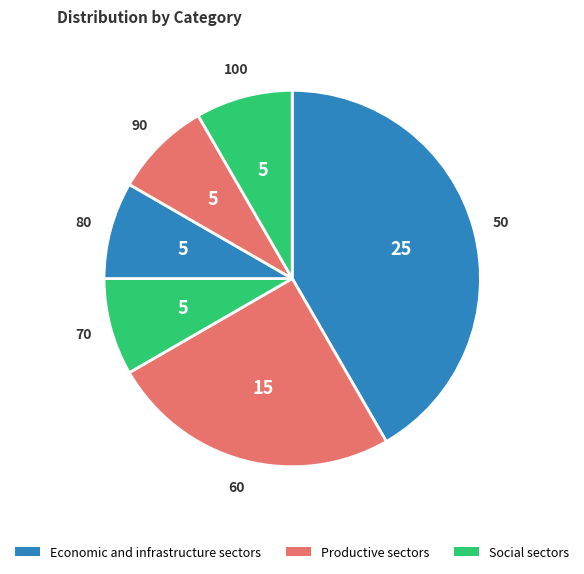

What is the largest slice in the pie chart?

50